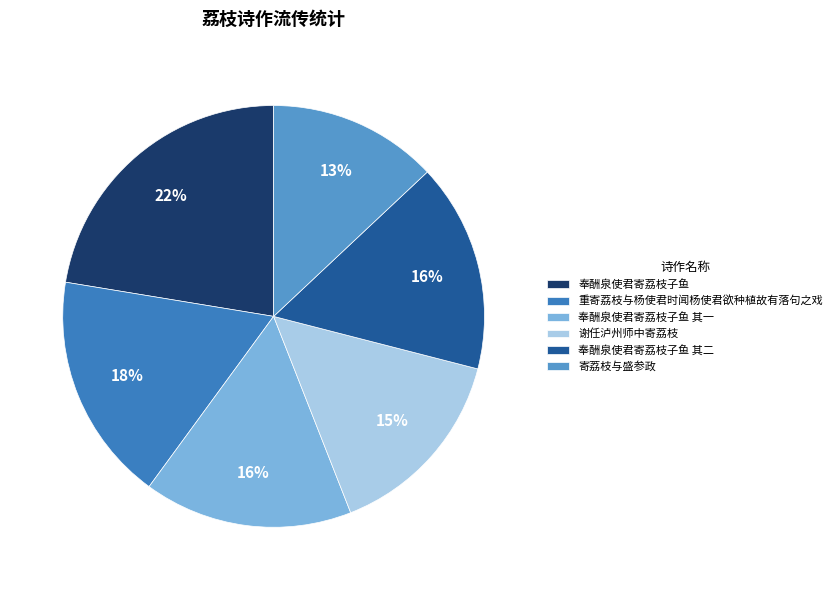

True or false: 奉酬泉使君寄荔枝子鱼 accounts for 22% of the total.

True